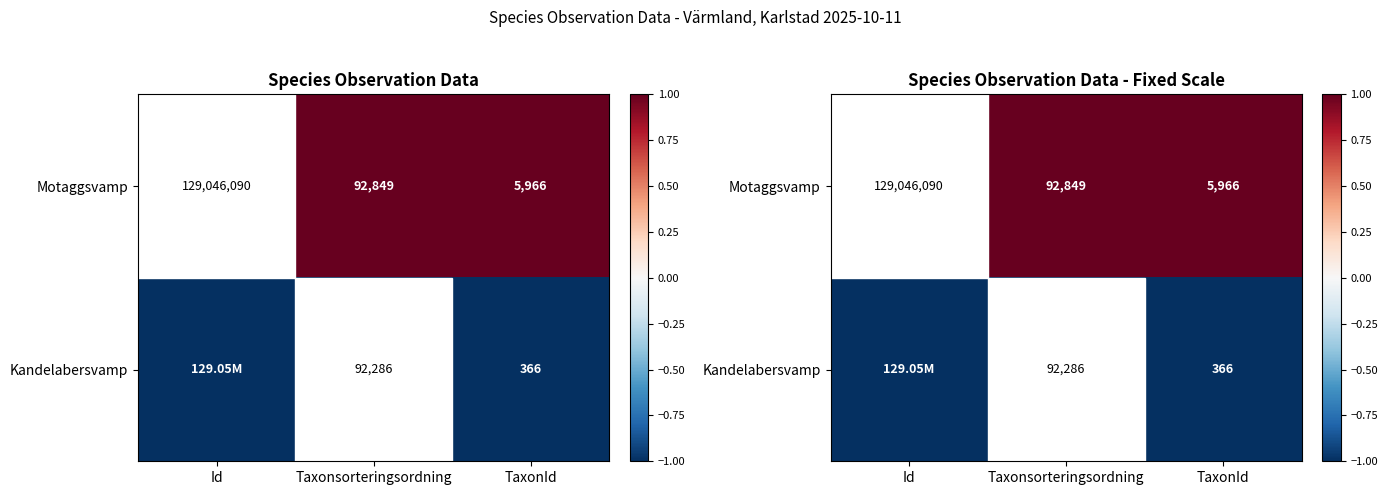

Rank the series by their average value, from lowest to highest.

Kandelabersvamp, Motaggsvamp